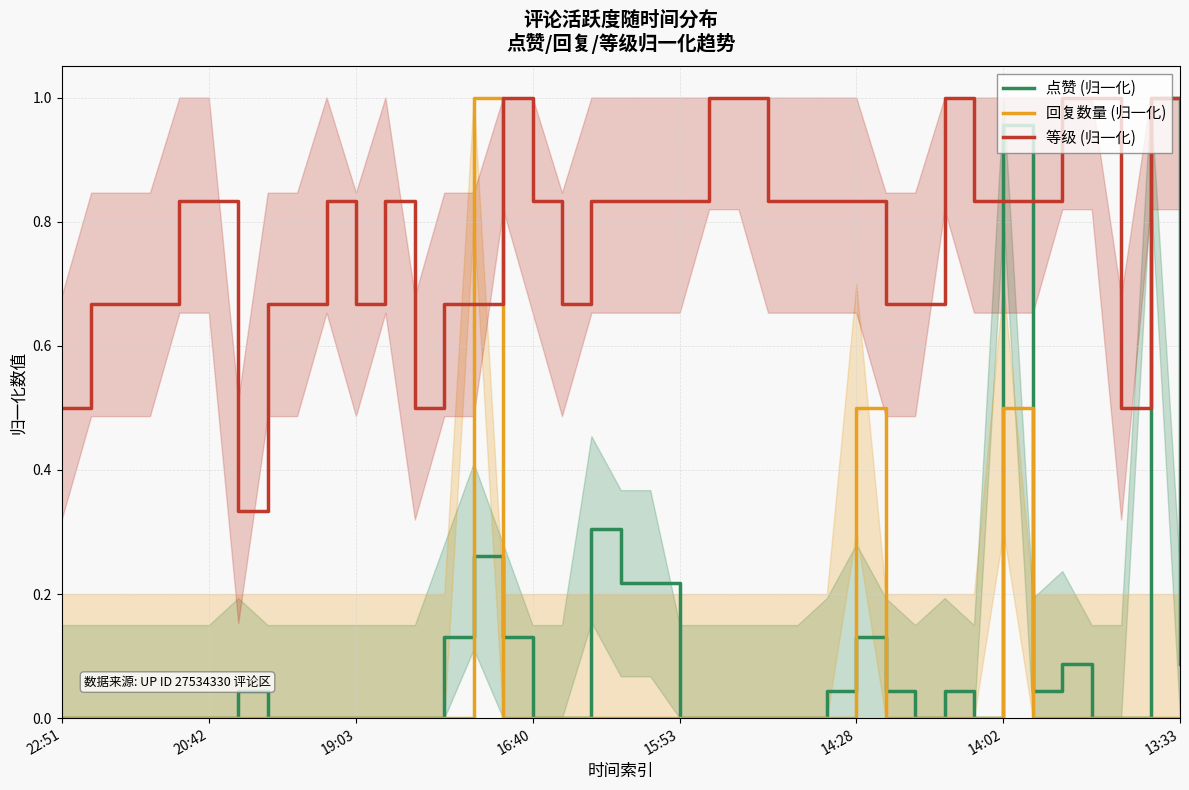

What is the sum of the 等级 (归一化) values at 12 and 9?

1.3